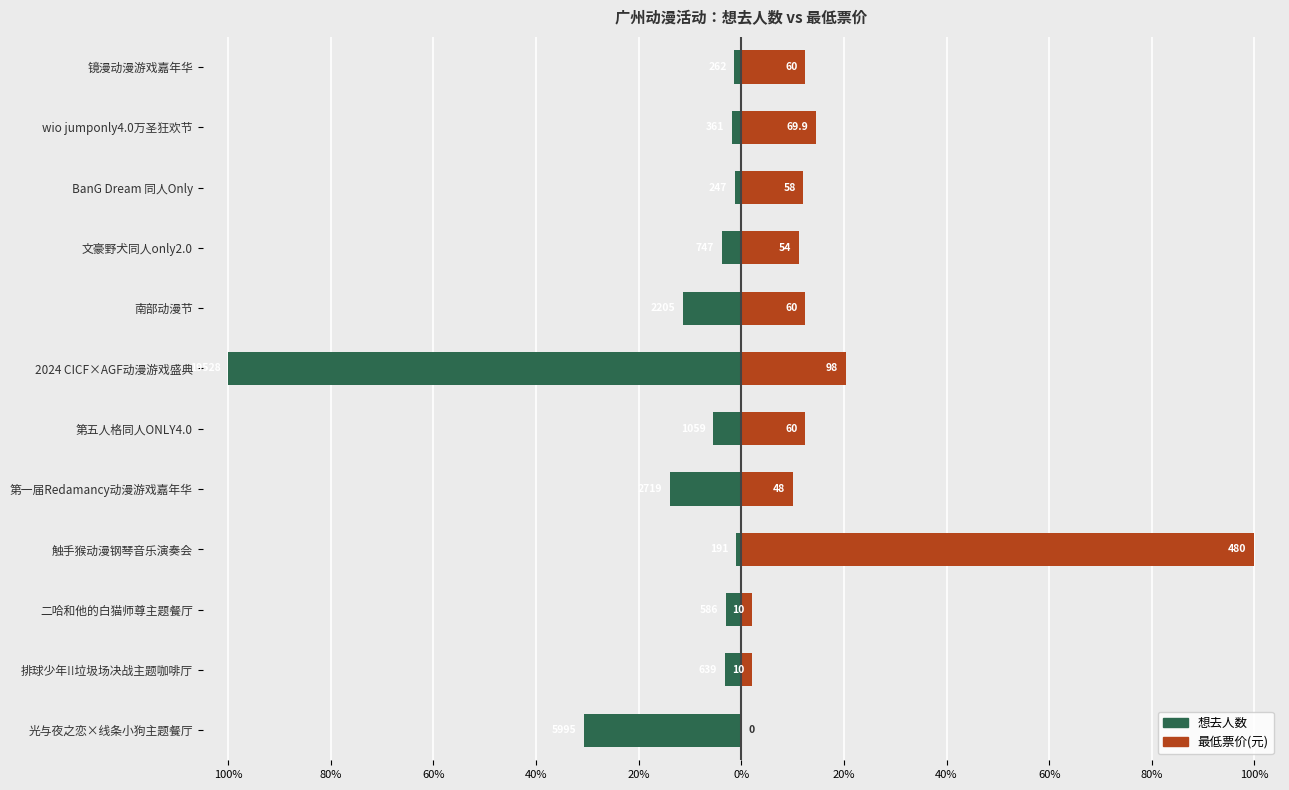

What value does the 想去人数 series have at 二哈和他的白猫师尊主题餐厅?

-3.0